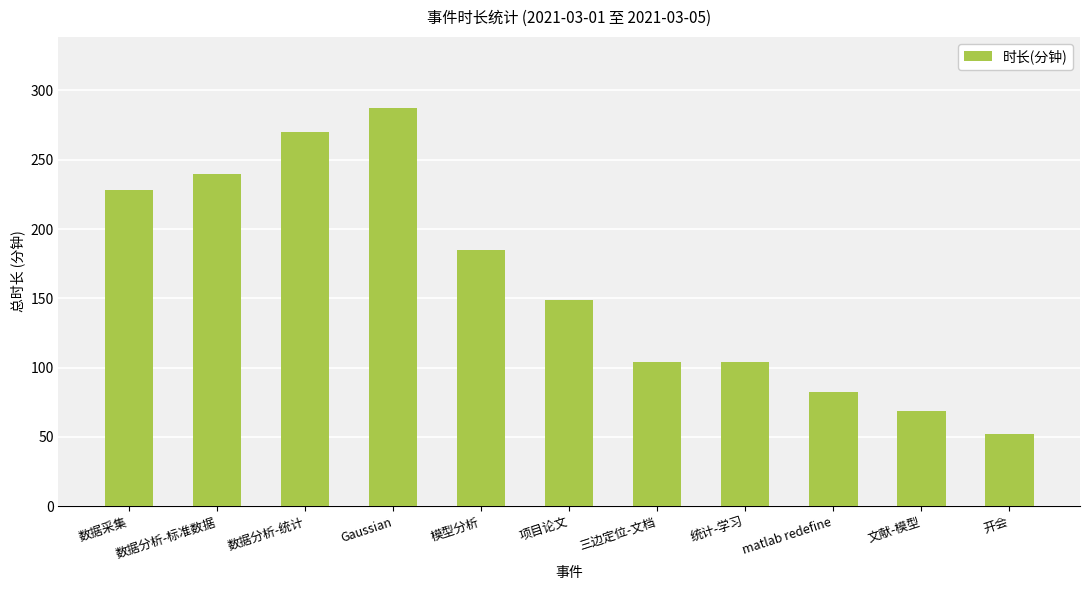

At which label does the data first exceed 149?

数据采集